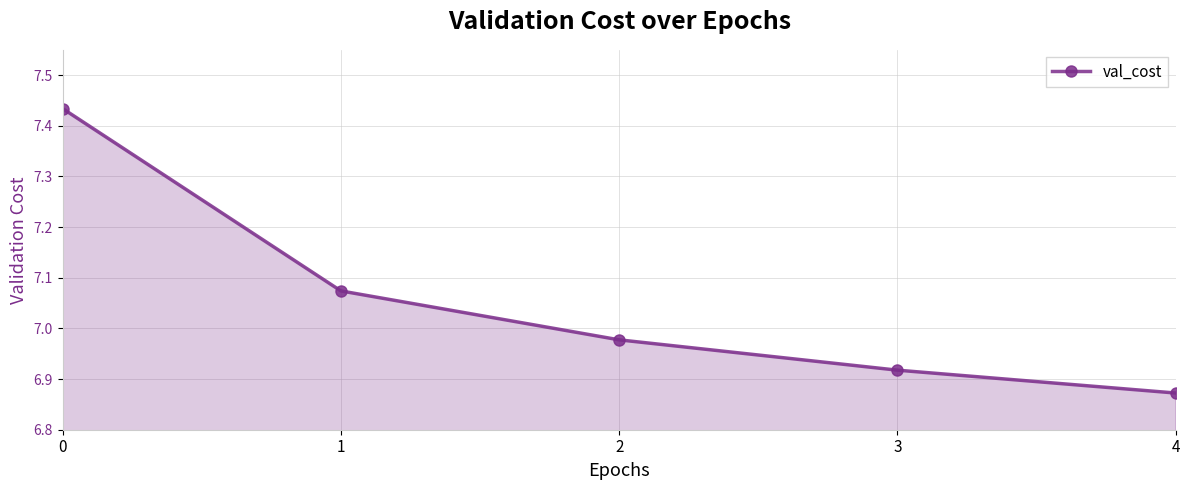

Which has a higher value, 4 or 3?

3